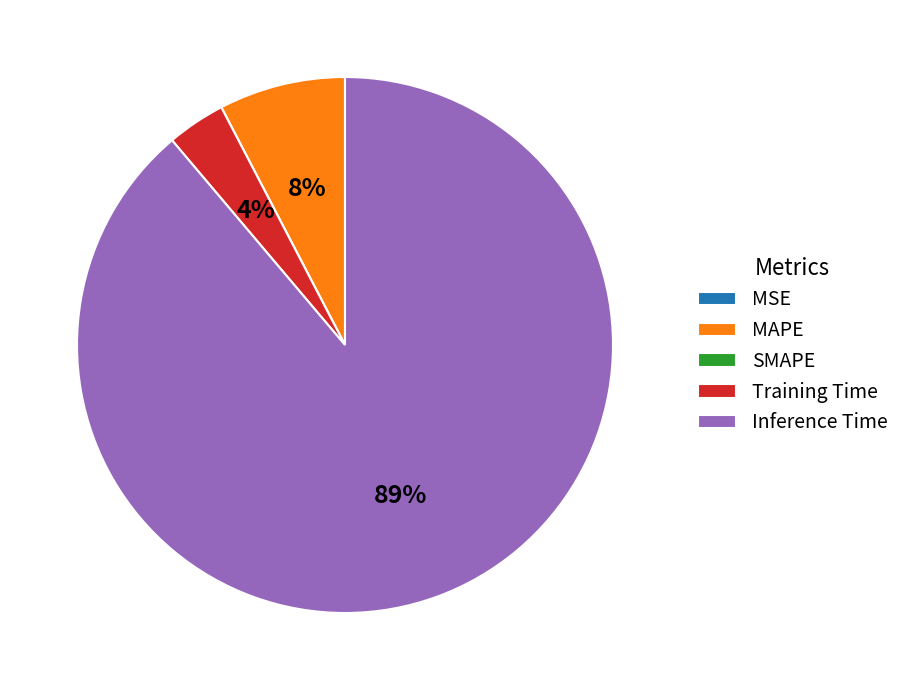

Which has a higher value, Training Time or MAPE?

MAPE